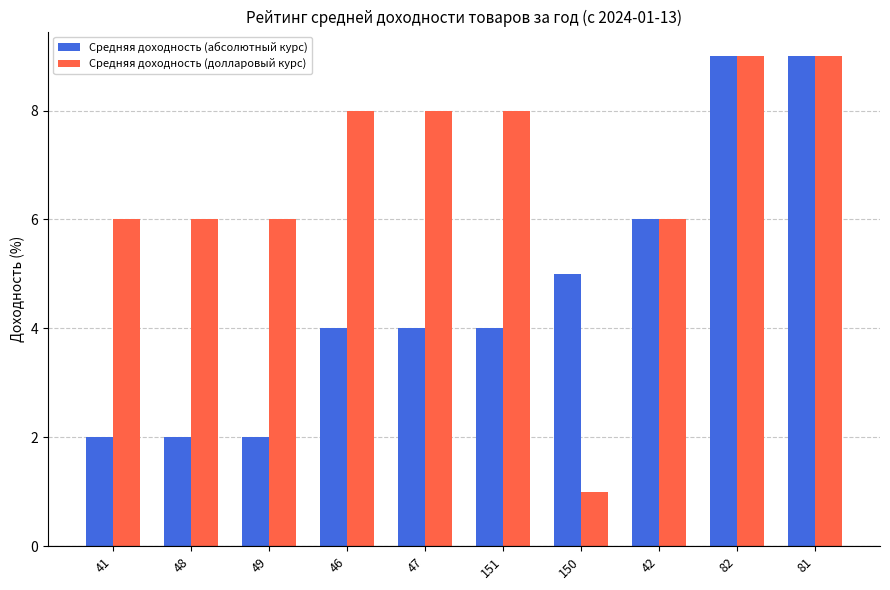

Which series changed the most between 150 and 82?

Средняя доходность (долларовый курс)